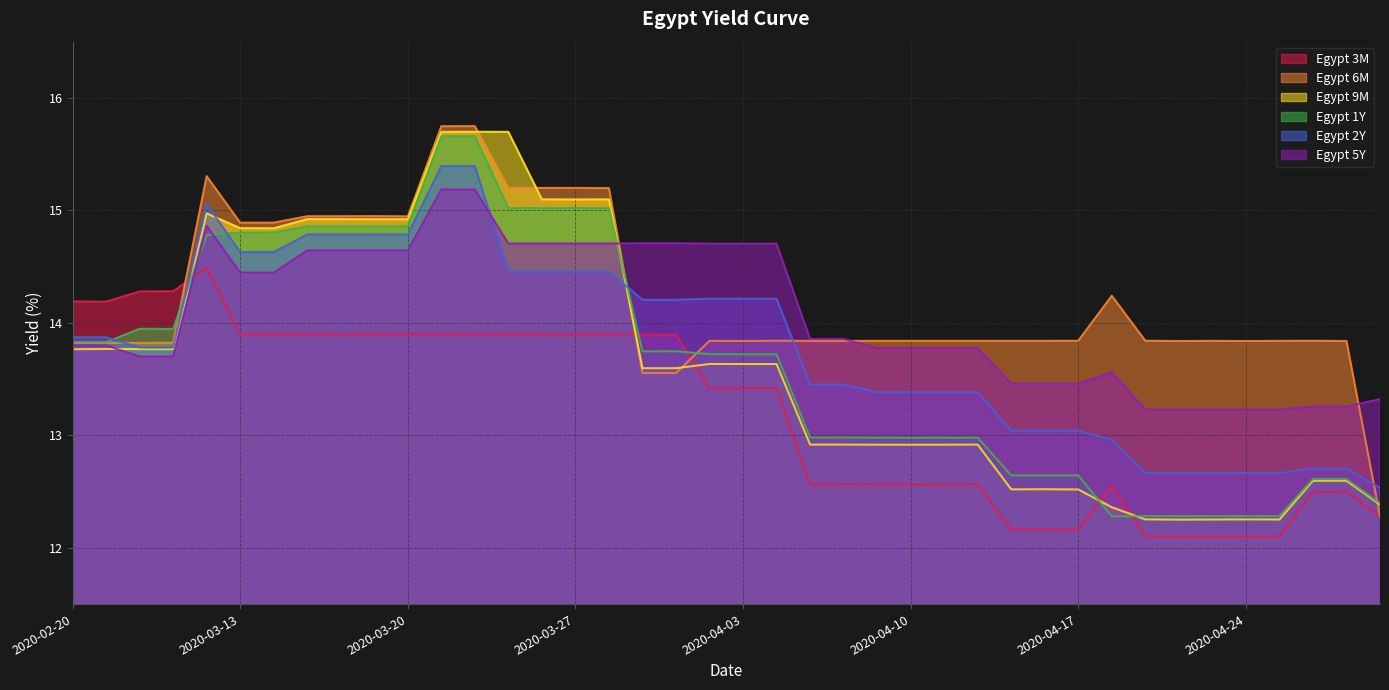

What is the difference between the maximum and minimum values in the Egypt 6M series?

3.5